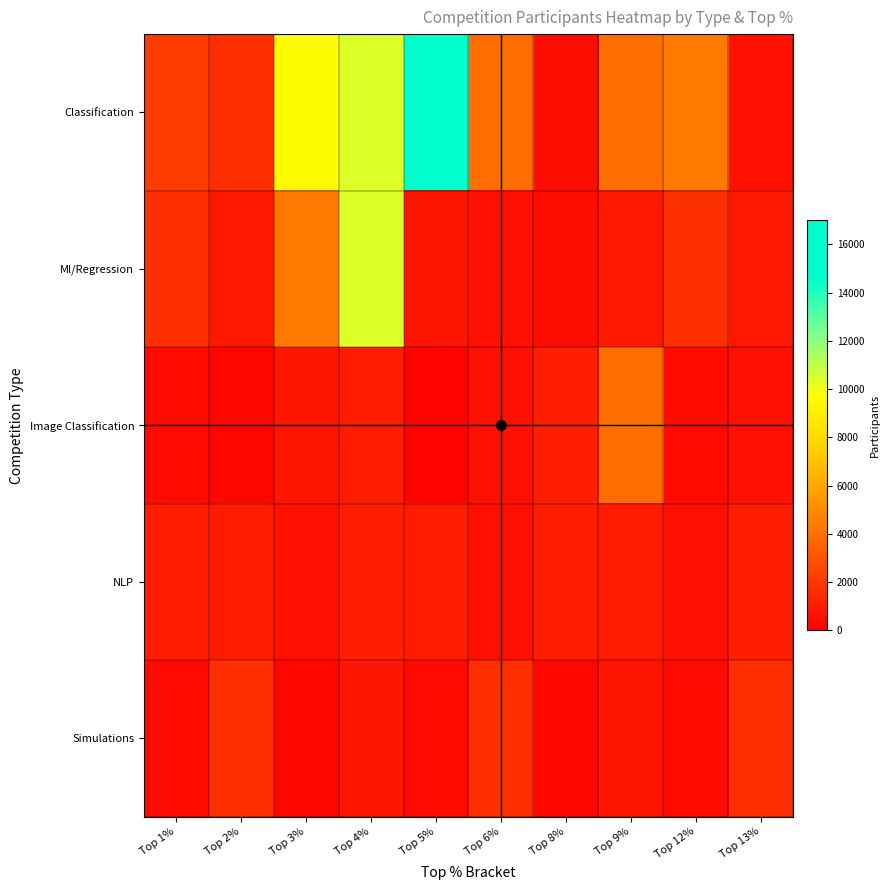

Which label corresponds to the largest value in the chart?

Top 5%